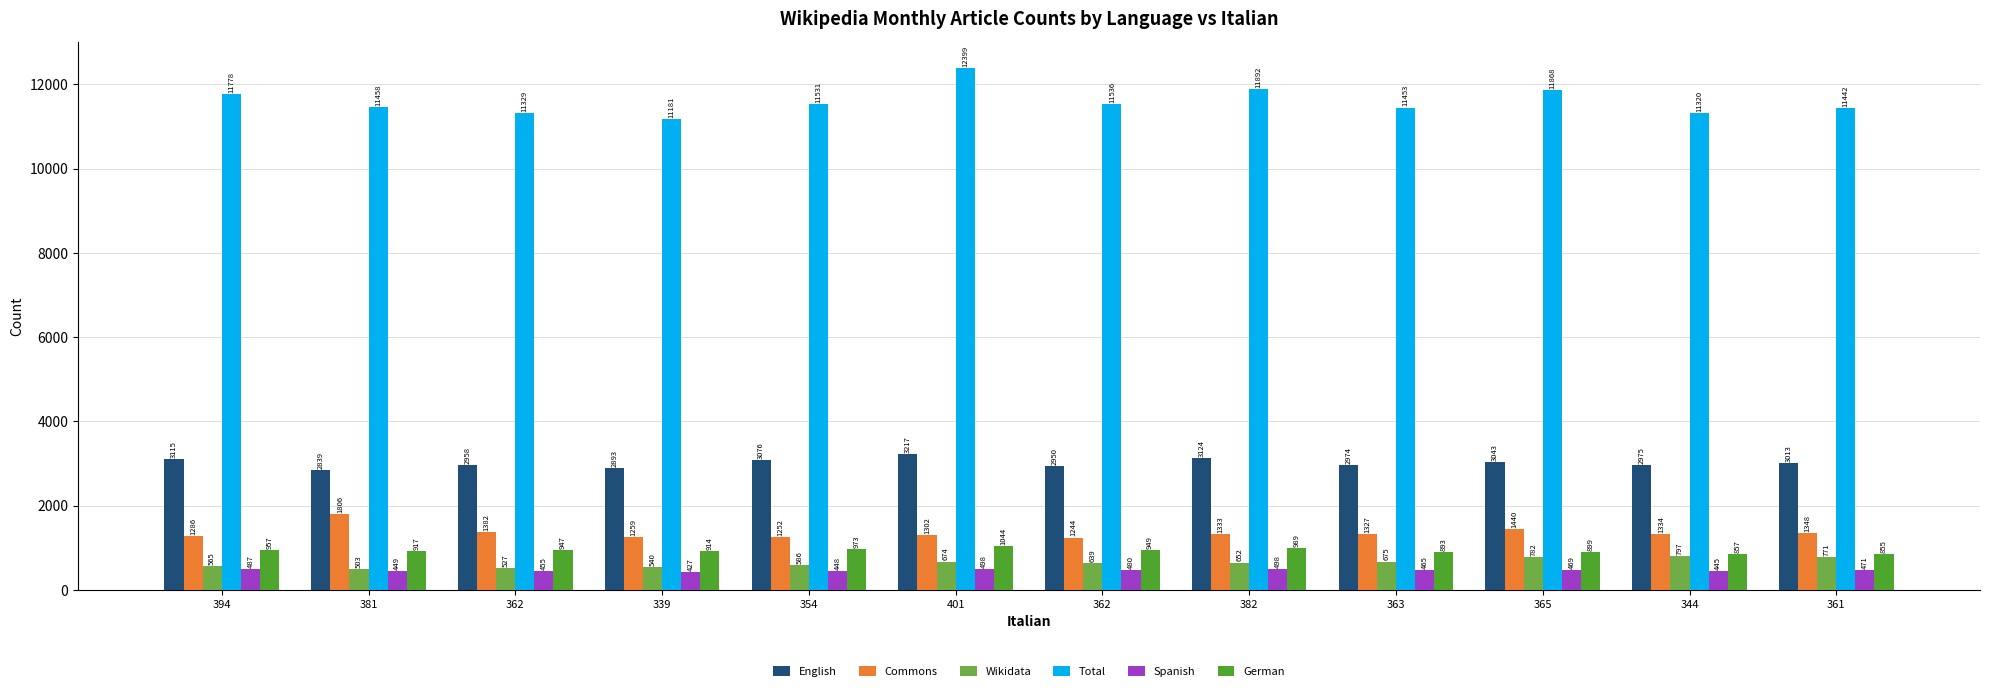

How many data points does each series have?

12